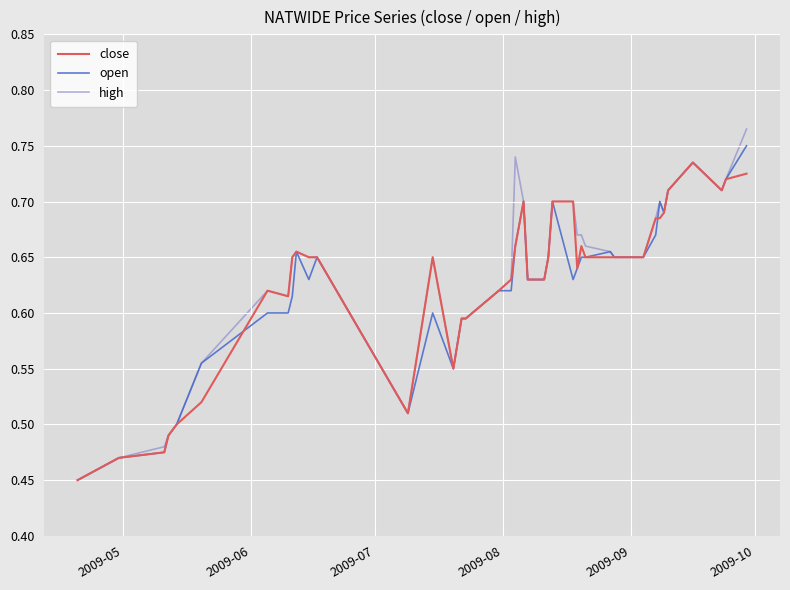

Which series has the largest range (max minus min)?

high